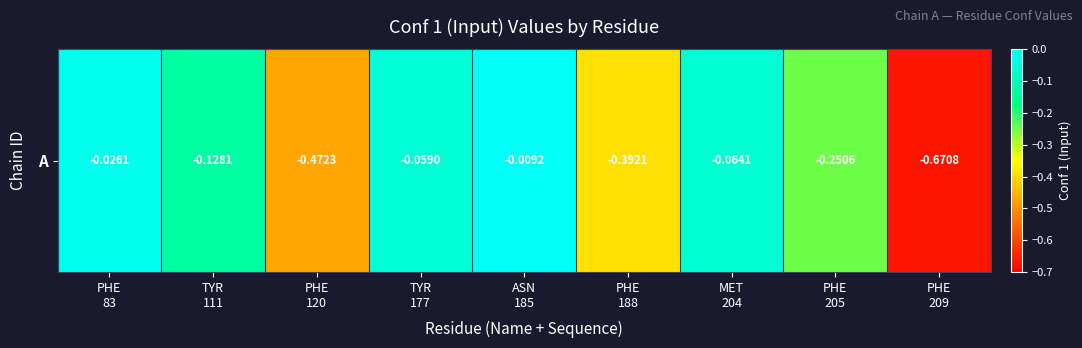

List the labels in order of value, smallest first.

PHE
209, PHE
120, PHE
188, PHE
205, TYR
111, MET
204, TYR
177, PHE
83, ASN
185